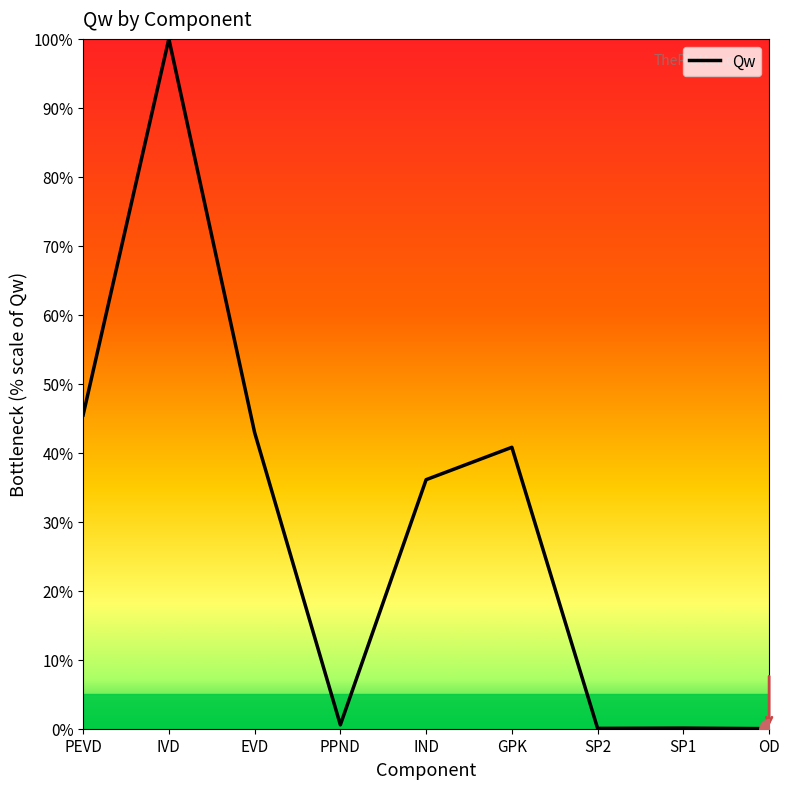

What position from the right is GPK?

4